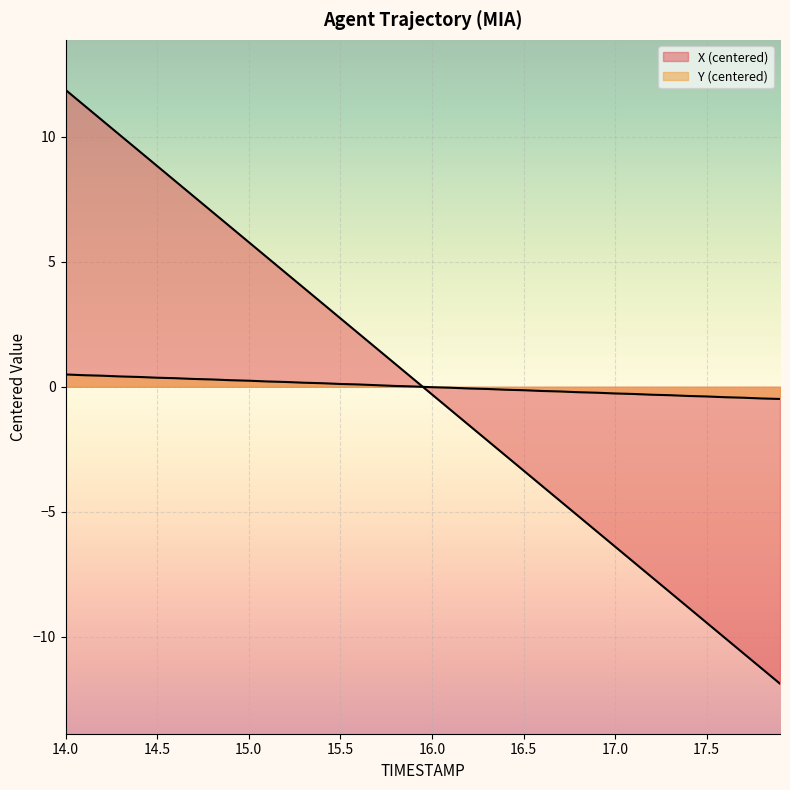

What is the label of the 13th point from the right?

16.7